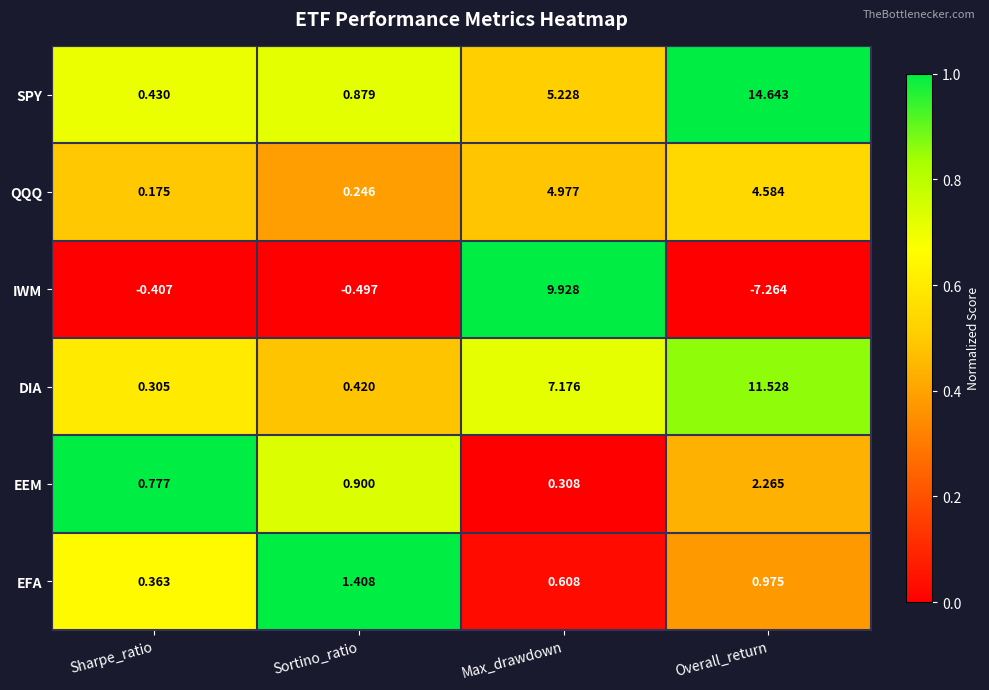

How many categories are shown in the chart?

4